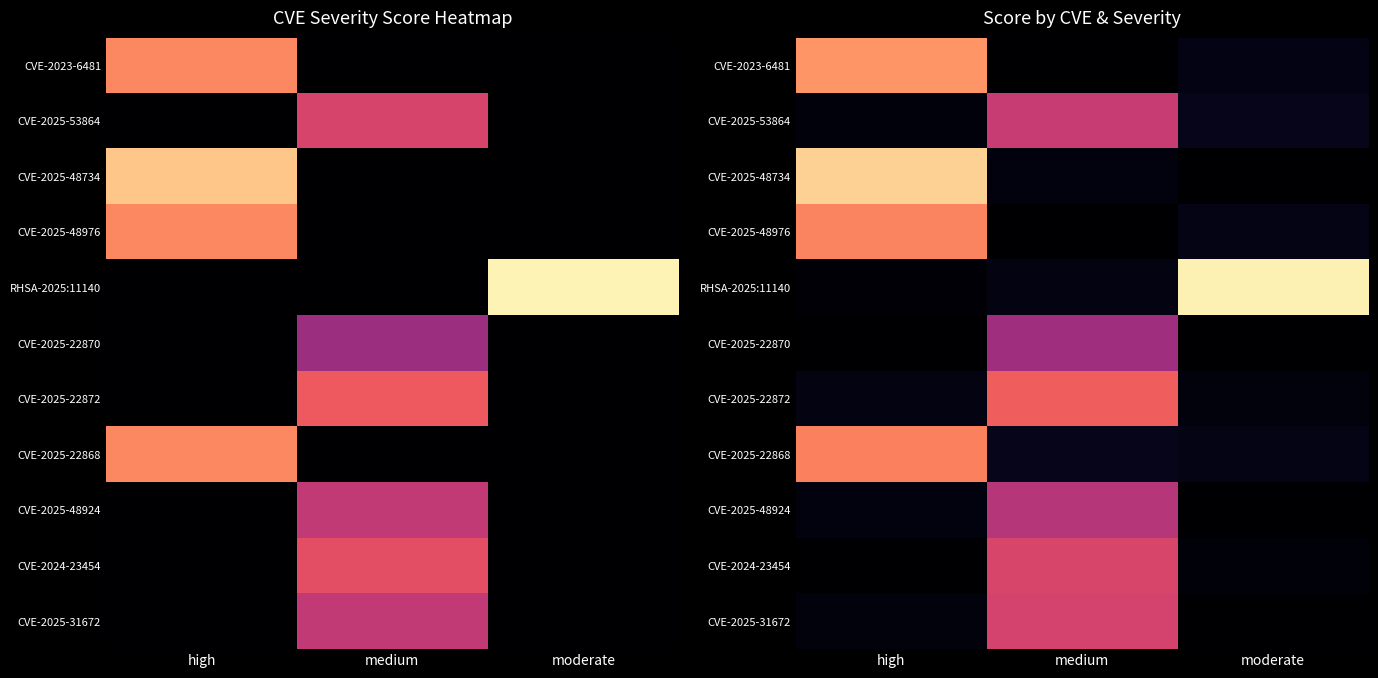

At how many categories does at least one series exceed 6?

3